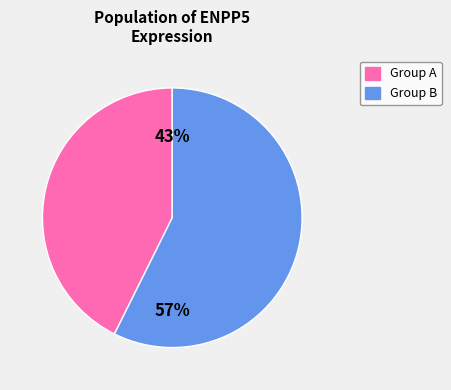

To the nearest percent, what is the average slice percentage?

50%